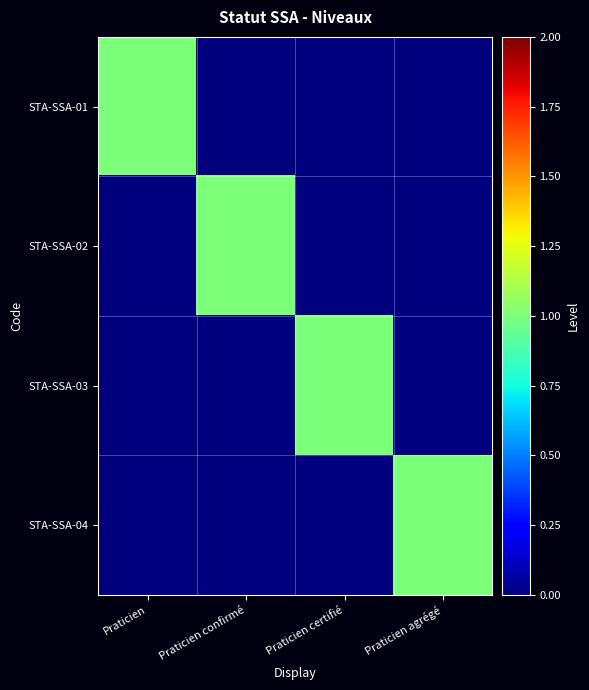

Reading right to left, extract all data points from this chart.

STA-SSA-01: Praticien agrégé=0	Praticien certifié=0	Praticien confirmé=0	Praticien=1
STA-SSA-02: Praticien agrégé=0	Praticien certifié=0	Praticien confirmé=1	Praticien=0
STA-SSA-03: Praticien agrégé=0	Praticien certifié=1	Praticien confirmé=0	Praticien=0
STA-SSA-04: Praticien agrégé=1	Praticien certifié=0	Praticien confirmé=0	Praticien=0